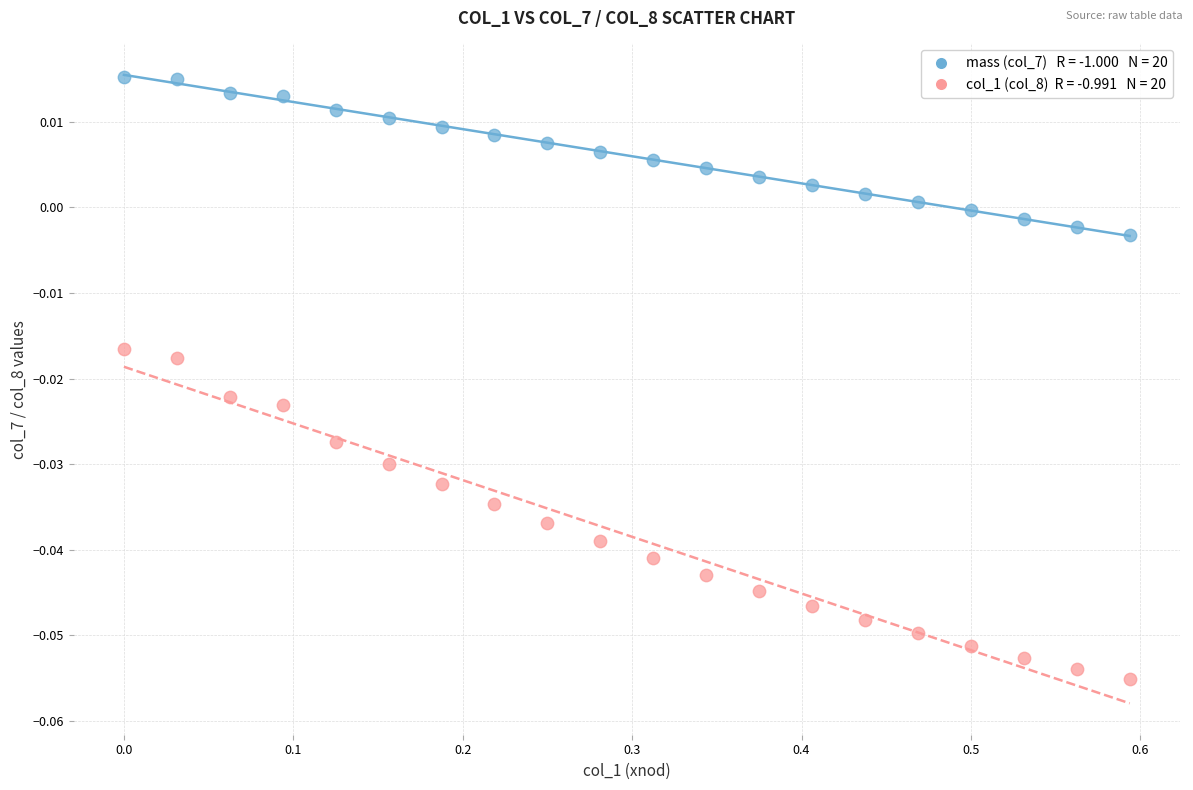

Across all data points, what is the range of X values (max minus min)?

0.6